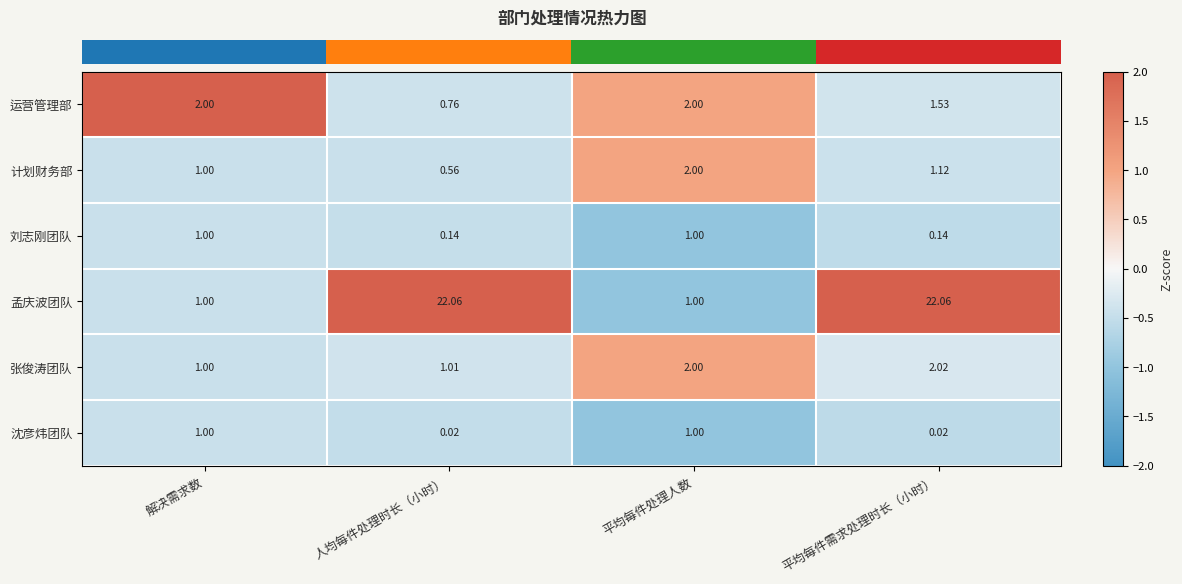

At 平均每件需求处理时长（小时）, list the series in order from smallest to largest.

沈彦炜团队, 刘志刚团队, 计划财务部, 运营管理部, 张俊涛团队, 孟庆波团队